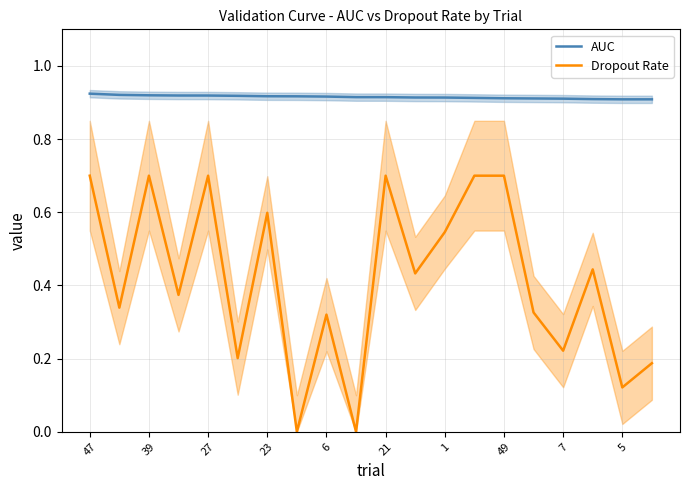

At how many categories does at least one series exceed 0?

20